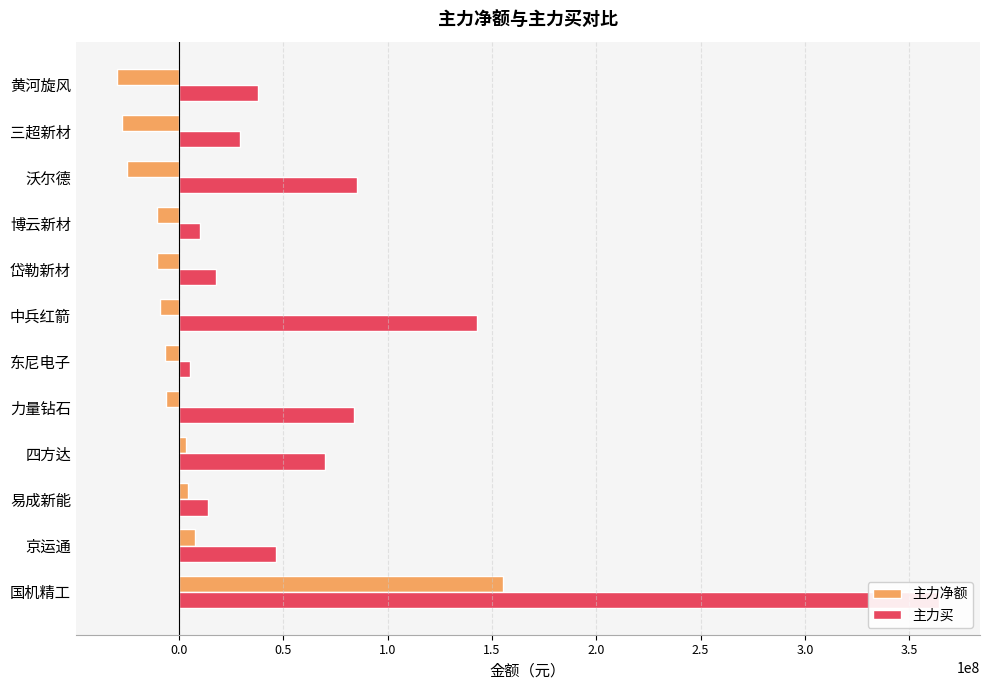

How many values in 主力净额 are above zero?

4